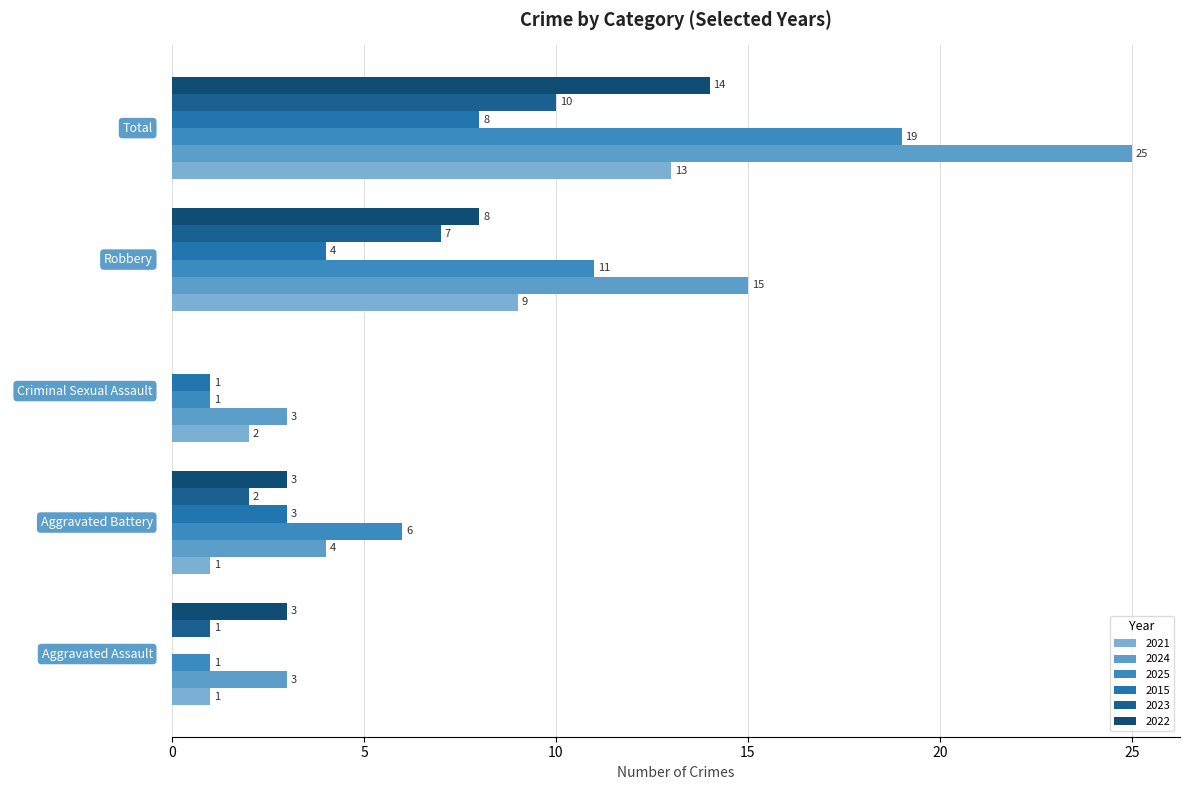

How many series are shown in this chart?

6